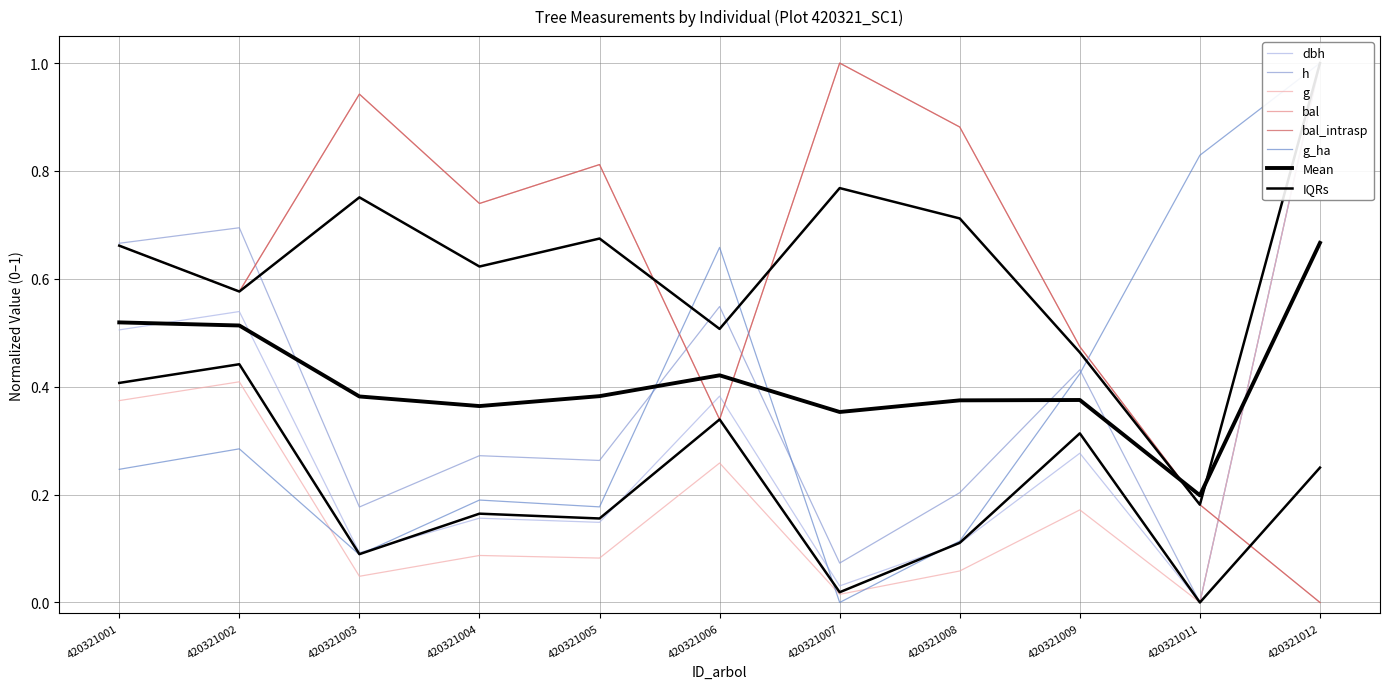

What is the approximate value of h at 420321009?

0.4